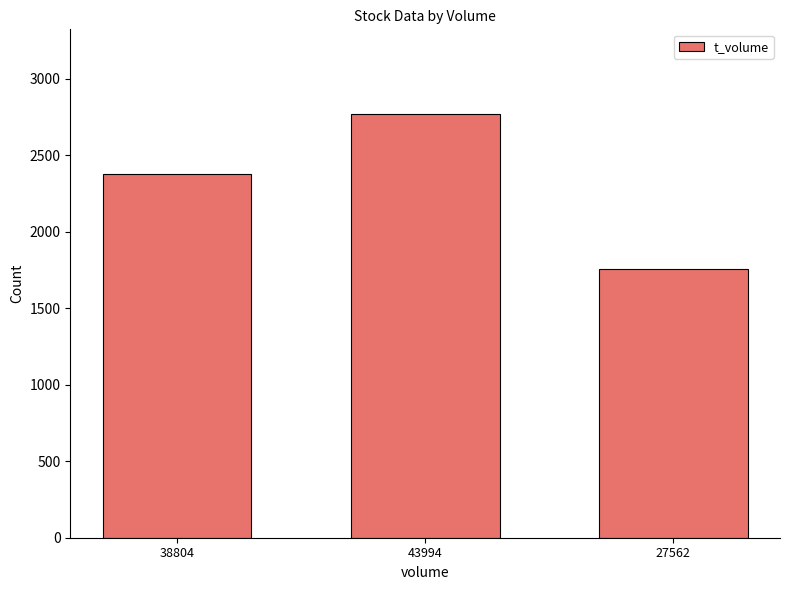

Reading left to right, list all the values displayed in this chart.

38804=2377	43994=2768	27562=1756